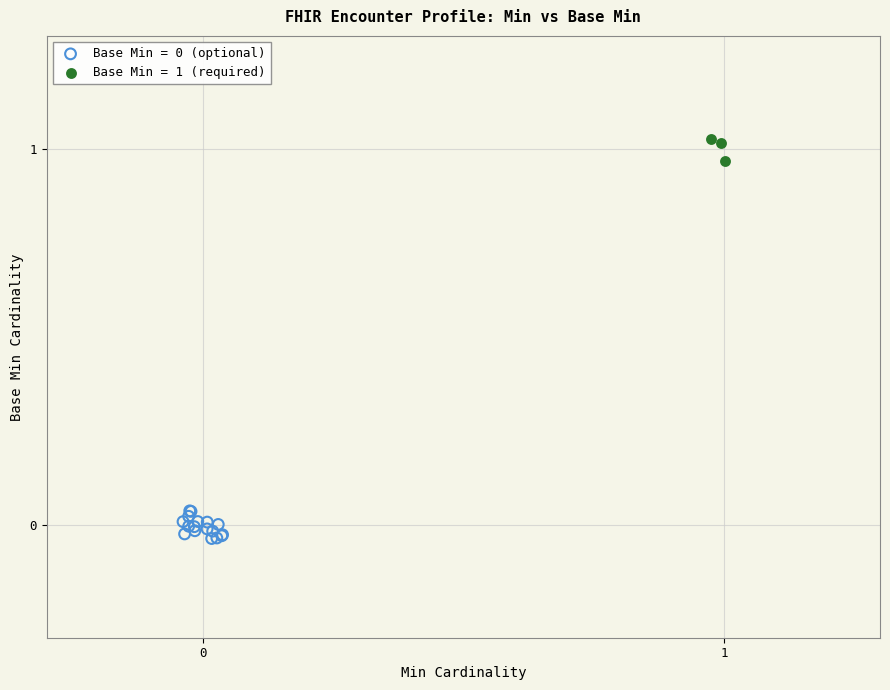

Which series reaches the maximum Y coordinate?

Base Min = 1 (required)